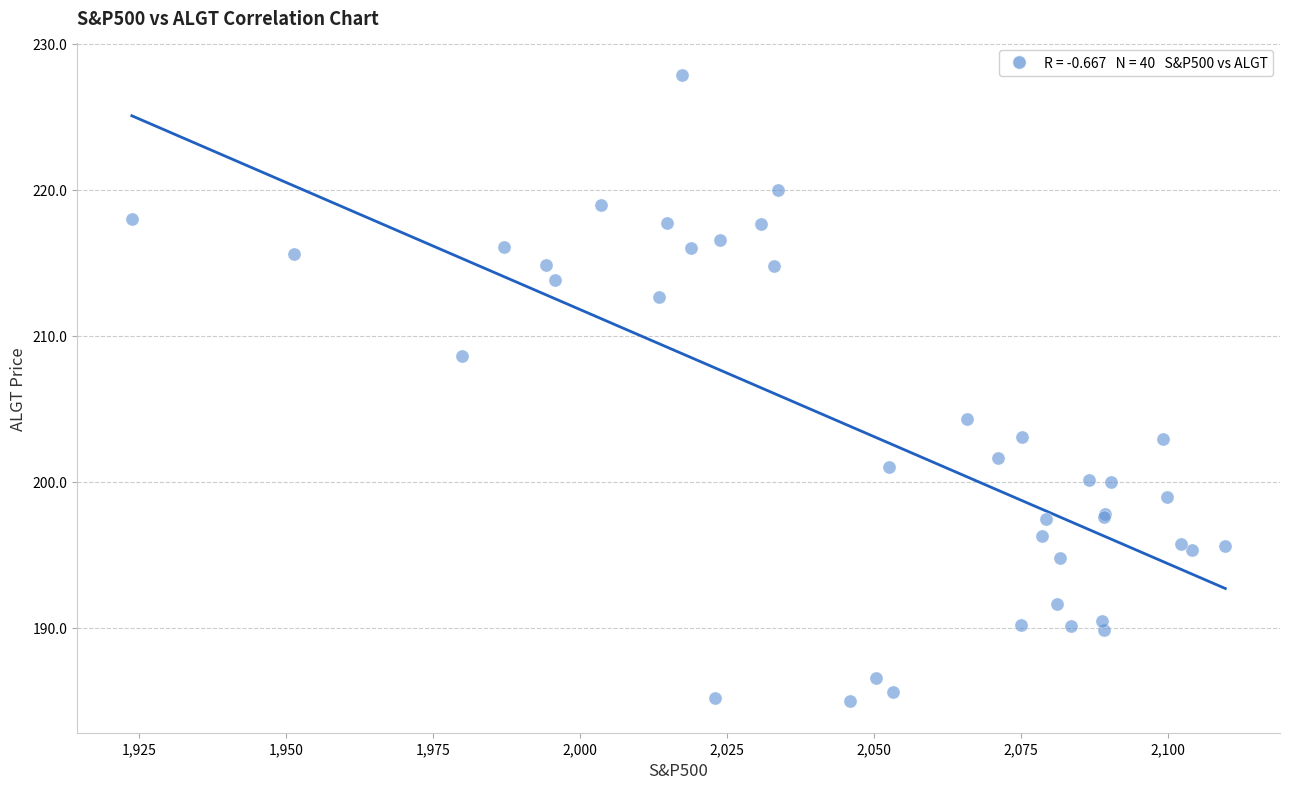

What Y value in the scatter plot is closest to 206?

204.3